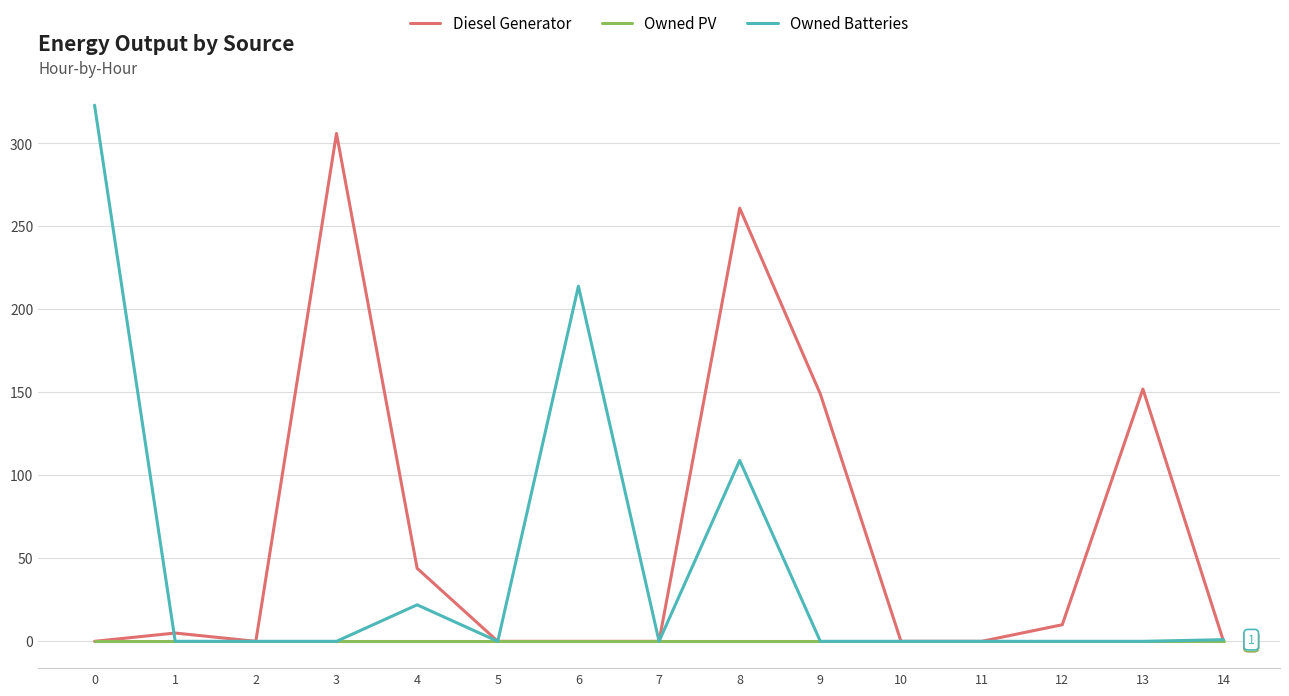

Which series has the largest total across all categories?

Diesel Generator